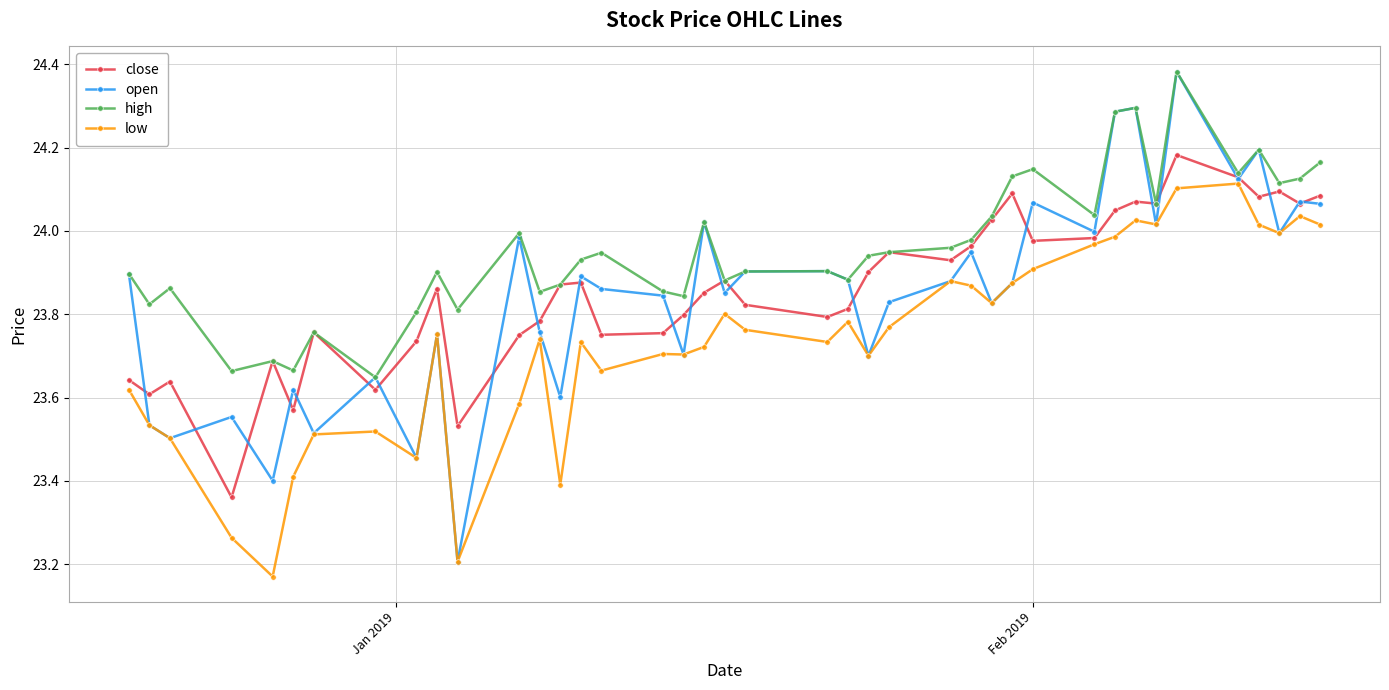

Which series has the largest total across all categories?

high